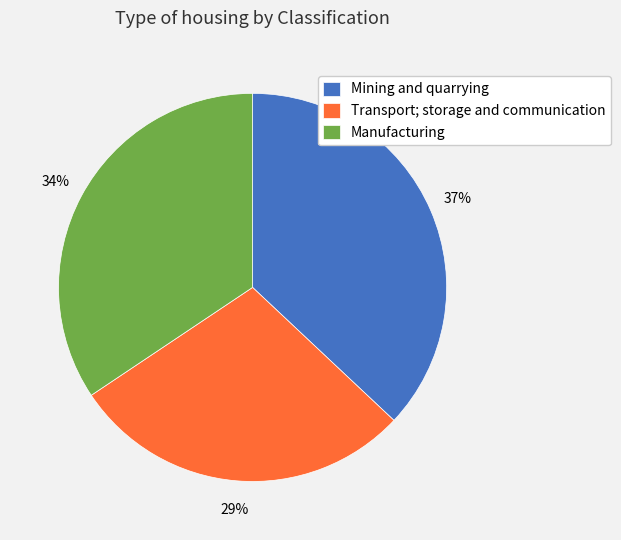

How many segments does this pie chart have?

3